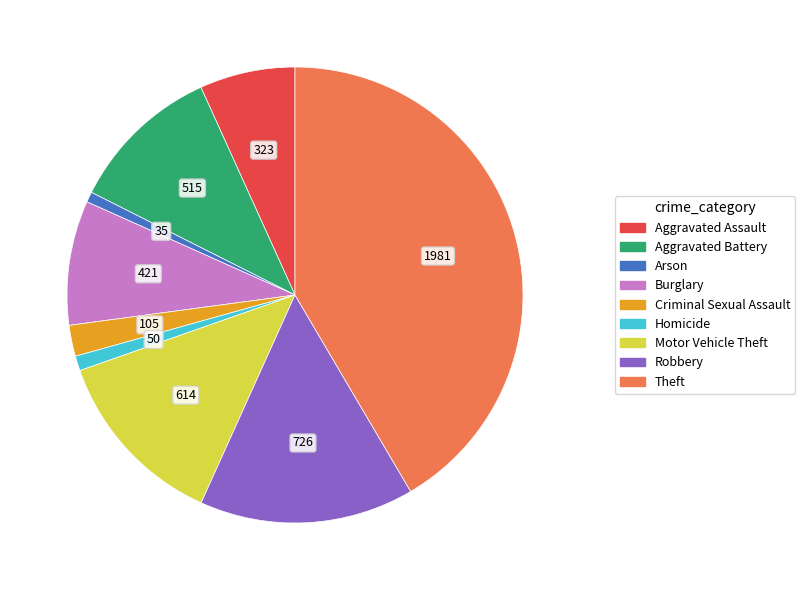

The Theft slice represents 28% of the pie. True or false?

False